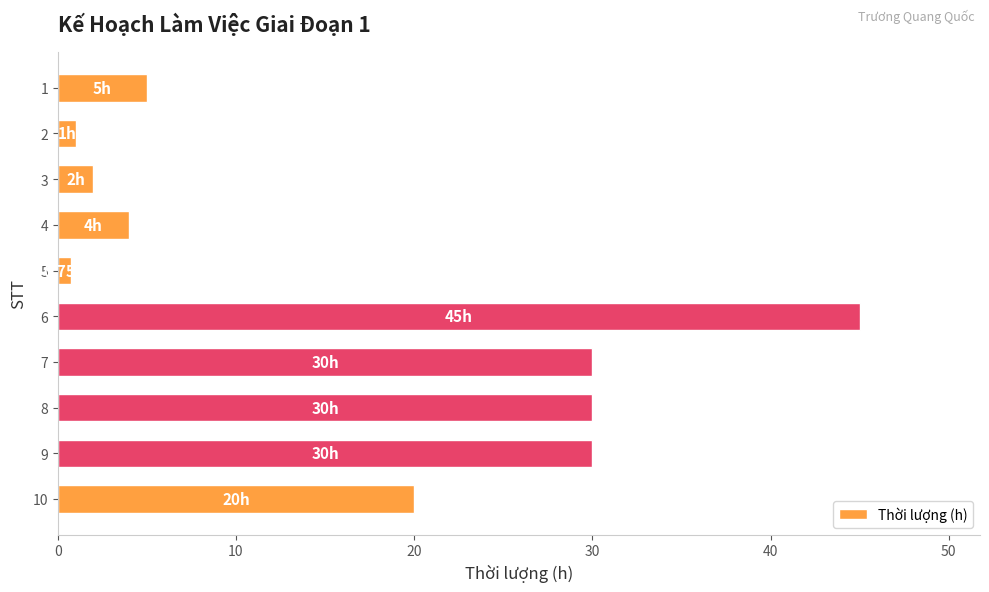

What is the sum of all values?

167.8